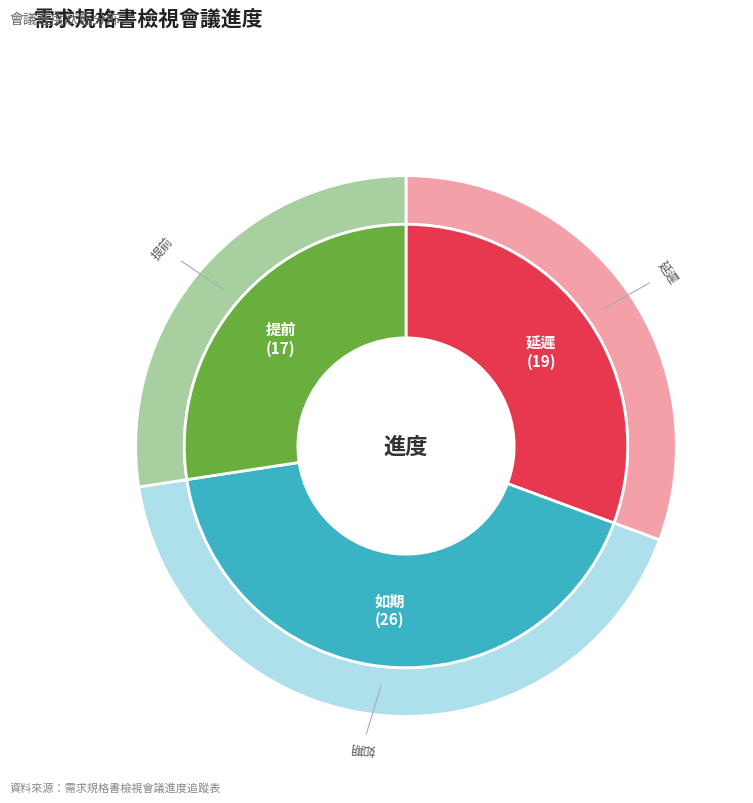

How many segments does this pie chart have?

3